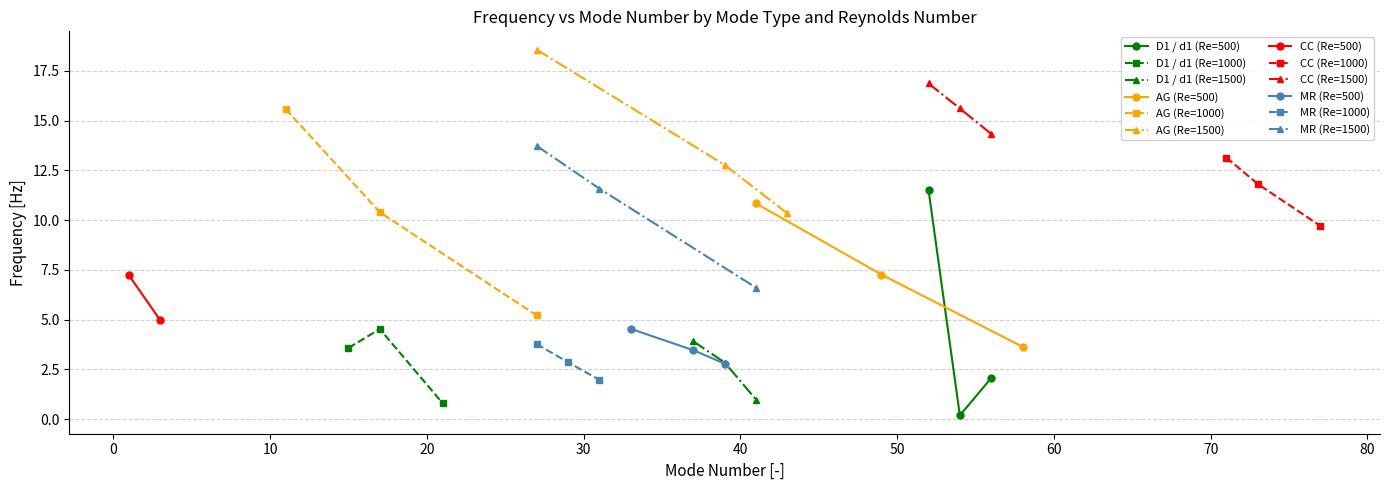

What is the maximum value for D1 / d1 (Re=500)?

11.5